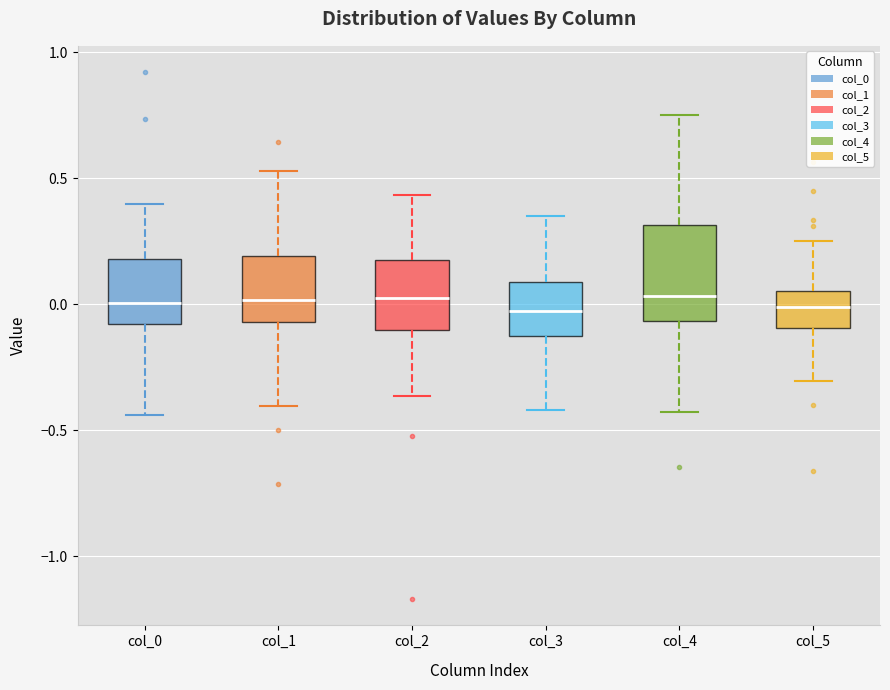

Reading left to right, transcribe this box plot: for each box, give where its median line is, the range the box spans, and where its two whiskers end, as read against the y-axis. The values are not printed on the chart, so give them approximately, as read against the axis.

col_0: median 0.00, box -0.10 to 0.20, whiskers -0.45 to 0.40
col_1: median 0.00, box -0.05 to 0.20, whiskers -0.40 to 0.55
col_2: median 0.00, box -0.10 to 0.20, whiskers -0.35 to 0.45
col_3: median -0.05, box -0.15 to 0.10, whiskers -0.40 to 0.35
col_4: median 0.05, box -0.05 to 0.30, whiskers -0.45 to 0.75
col_5: median 0.00, box -0.10 to 0.05, whiskers -0.30 to 0.25